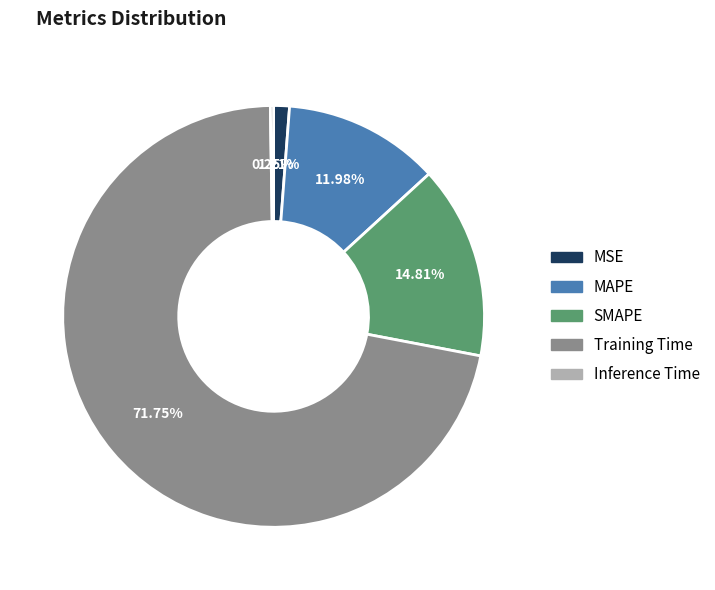

Which category accounts for the majority?

Training Time